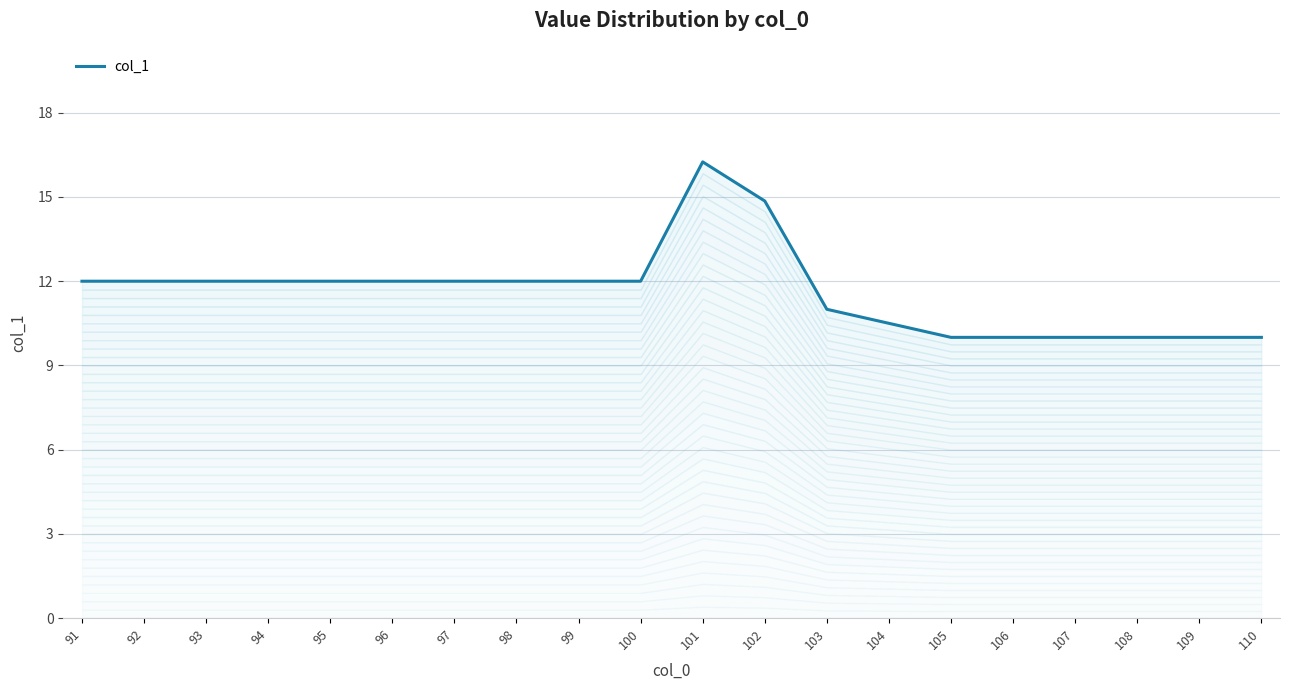

What is the change in value from 91 to 105?

-2.0